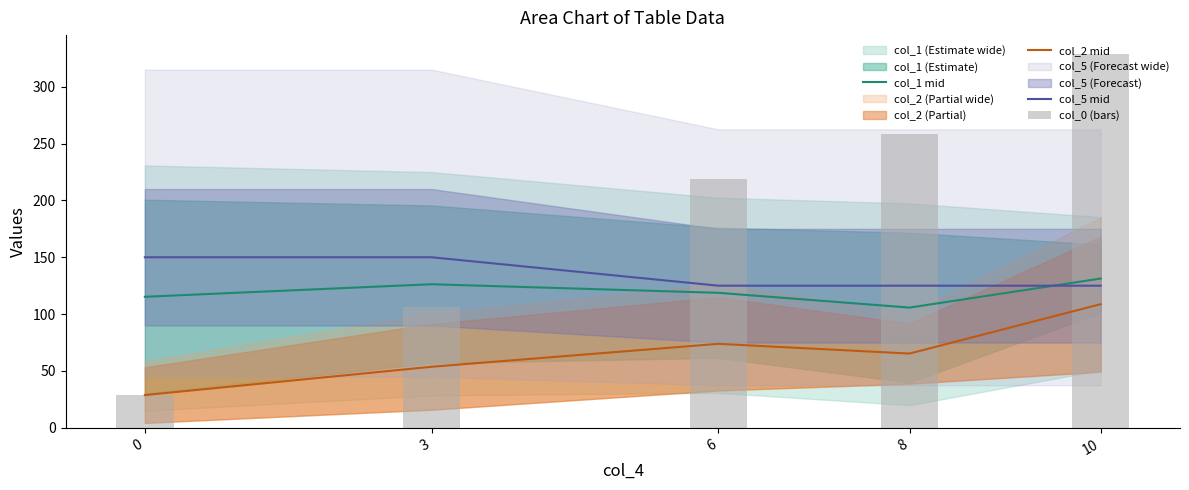

Between 0 and 6, which is larger?

6